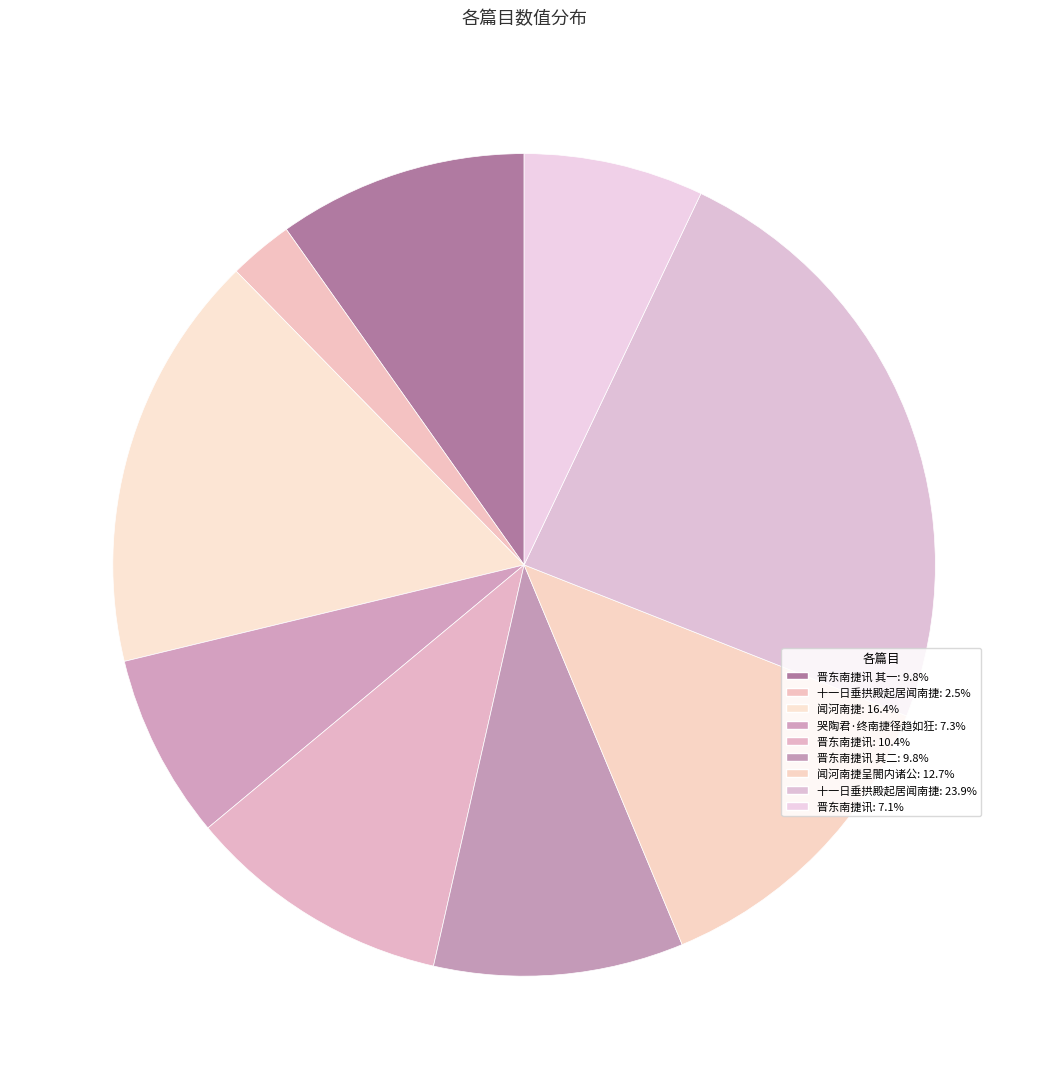

How many segments does this pie chart have?

9